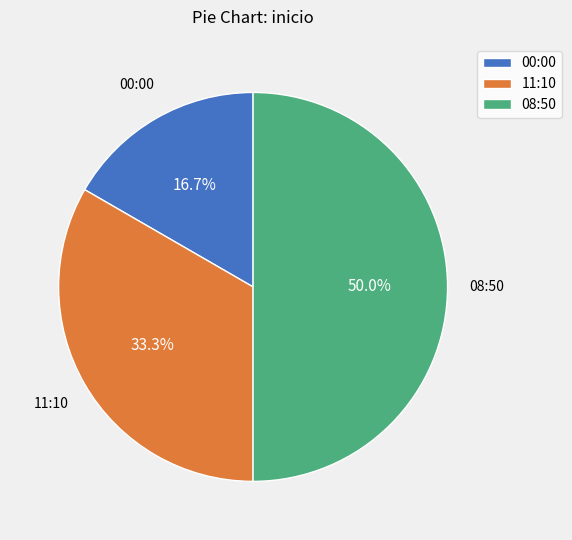

What percentage is the 11:10 slice, to the nearest percent?

33%